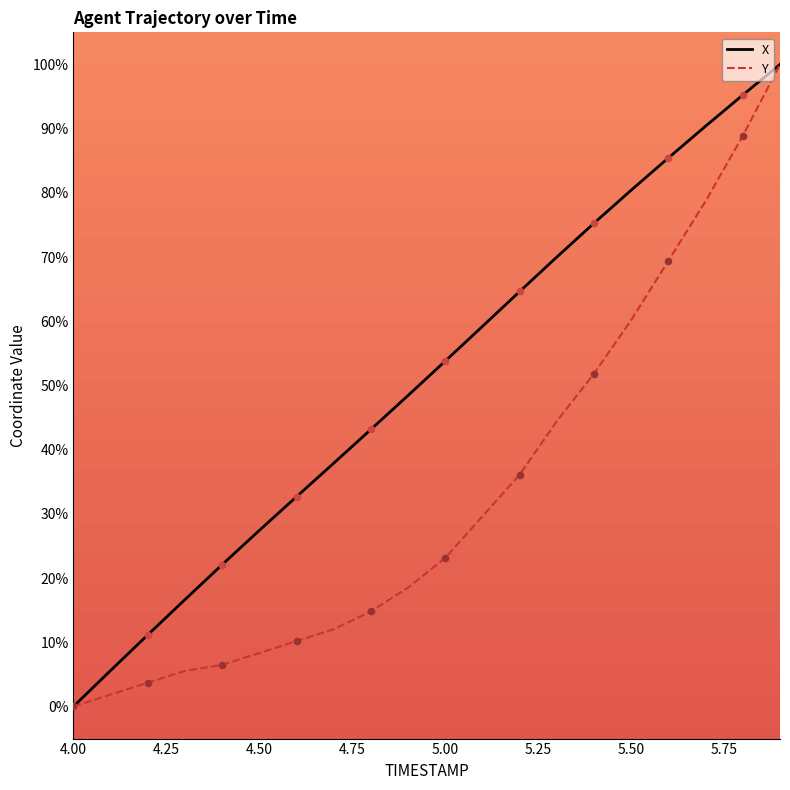

Which series has the largest total across all categories?

X